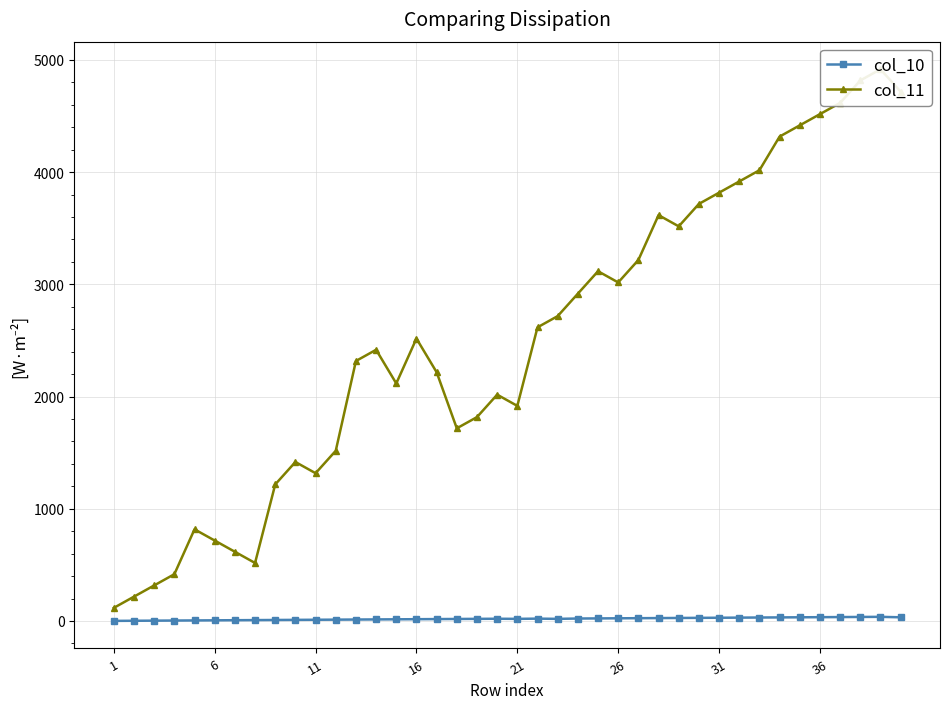

True or false: col_10 and col_11 intersect in this chart.

False